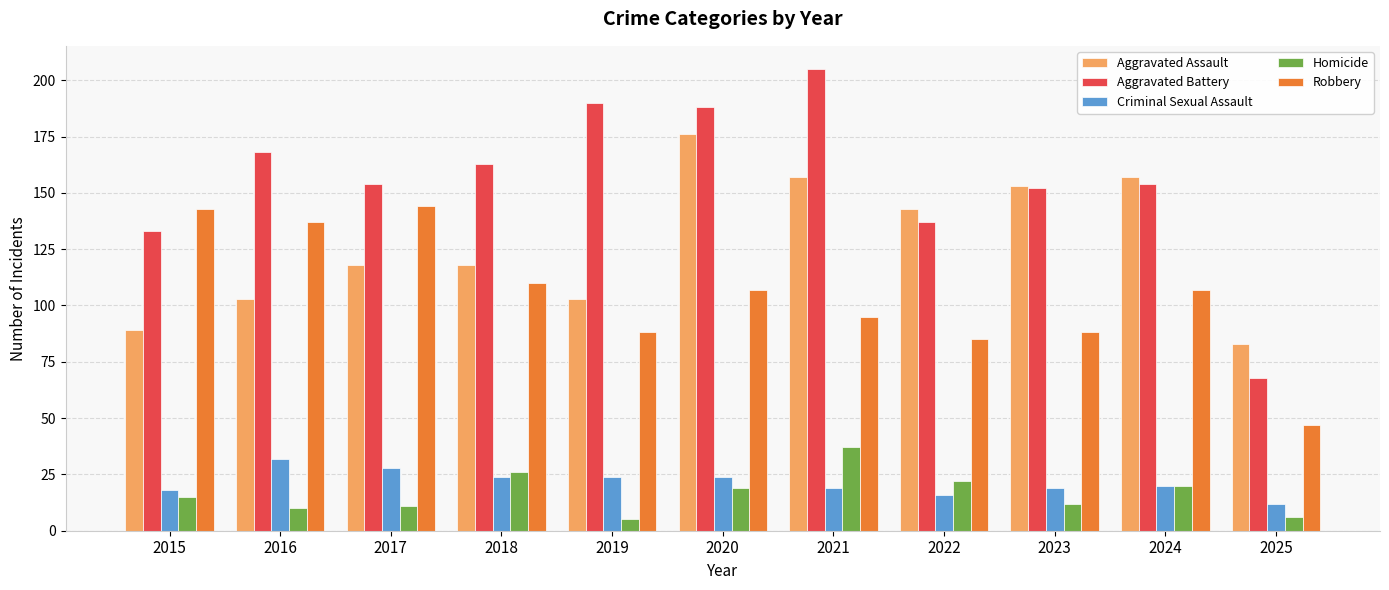

Read the Robbery value at 2023.

88